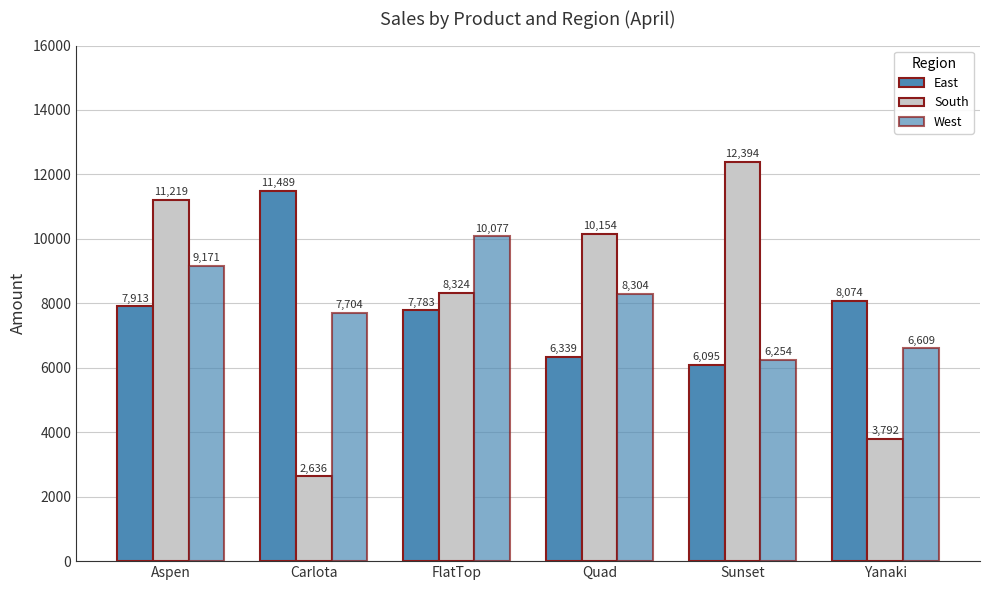

The West series shows 6609 at Yanaki. True or false?

True